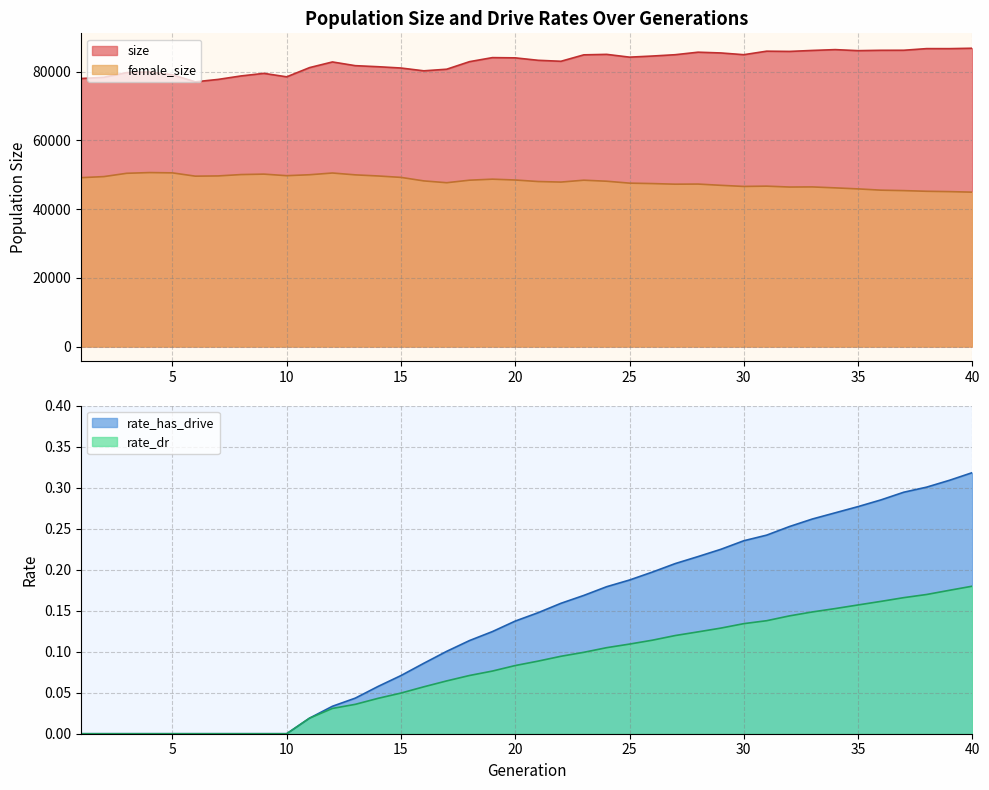

What is the difference between the maximum and minimum values in the female_size series?

5698